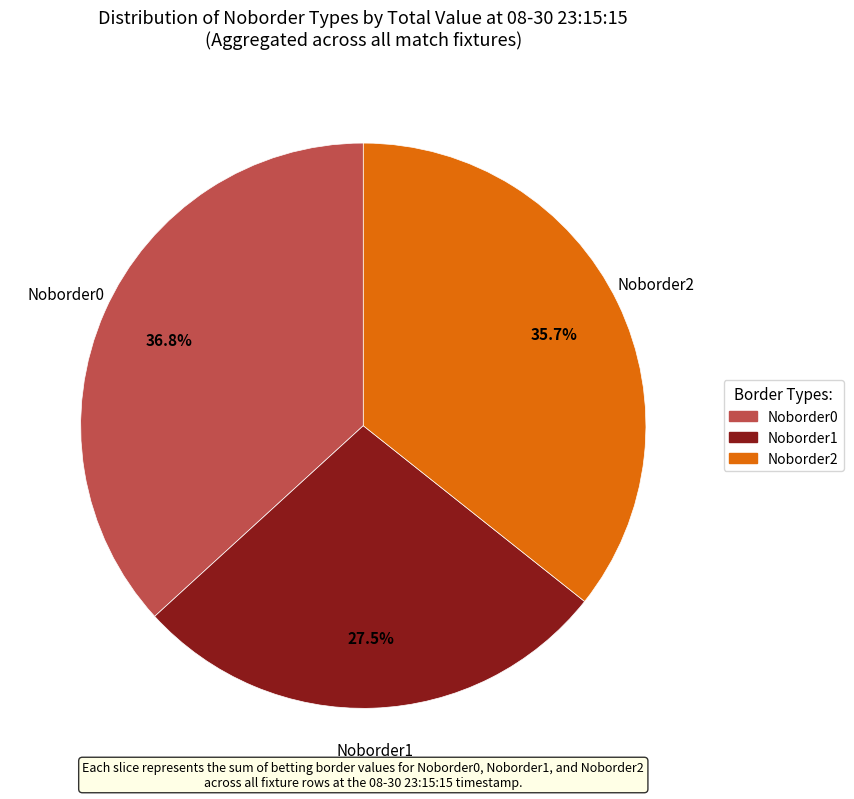

Is there a majority slice in this chart?

No